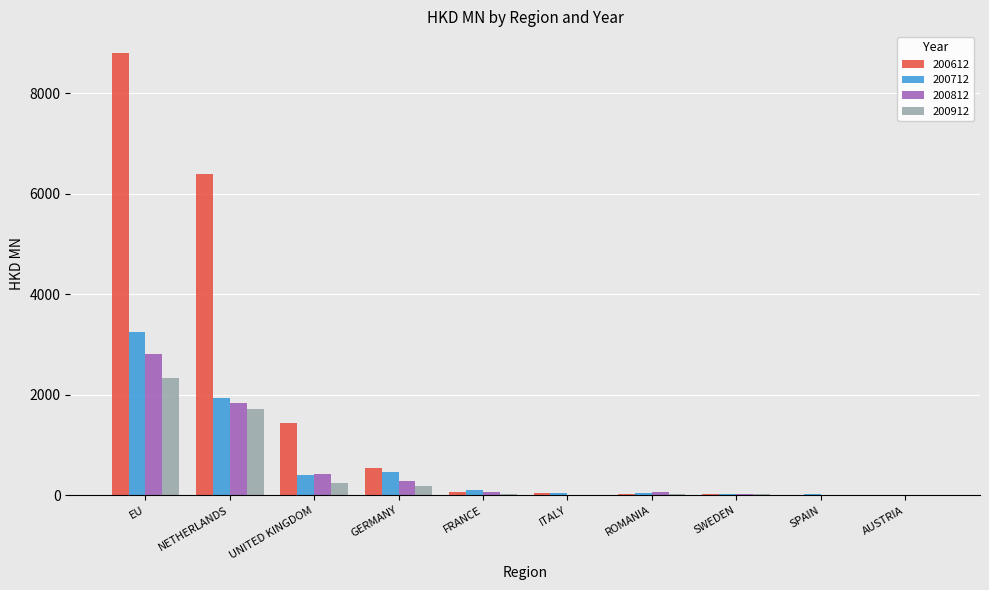

Is it true that 200712 equals 399.0 at UNITED KINGDOM?

True